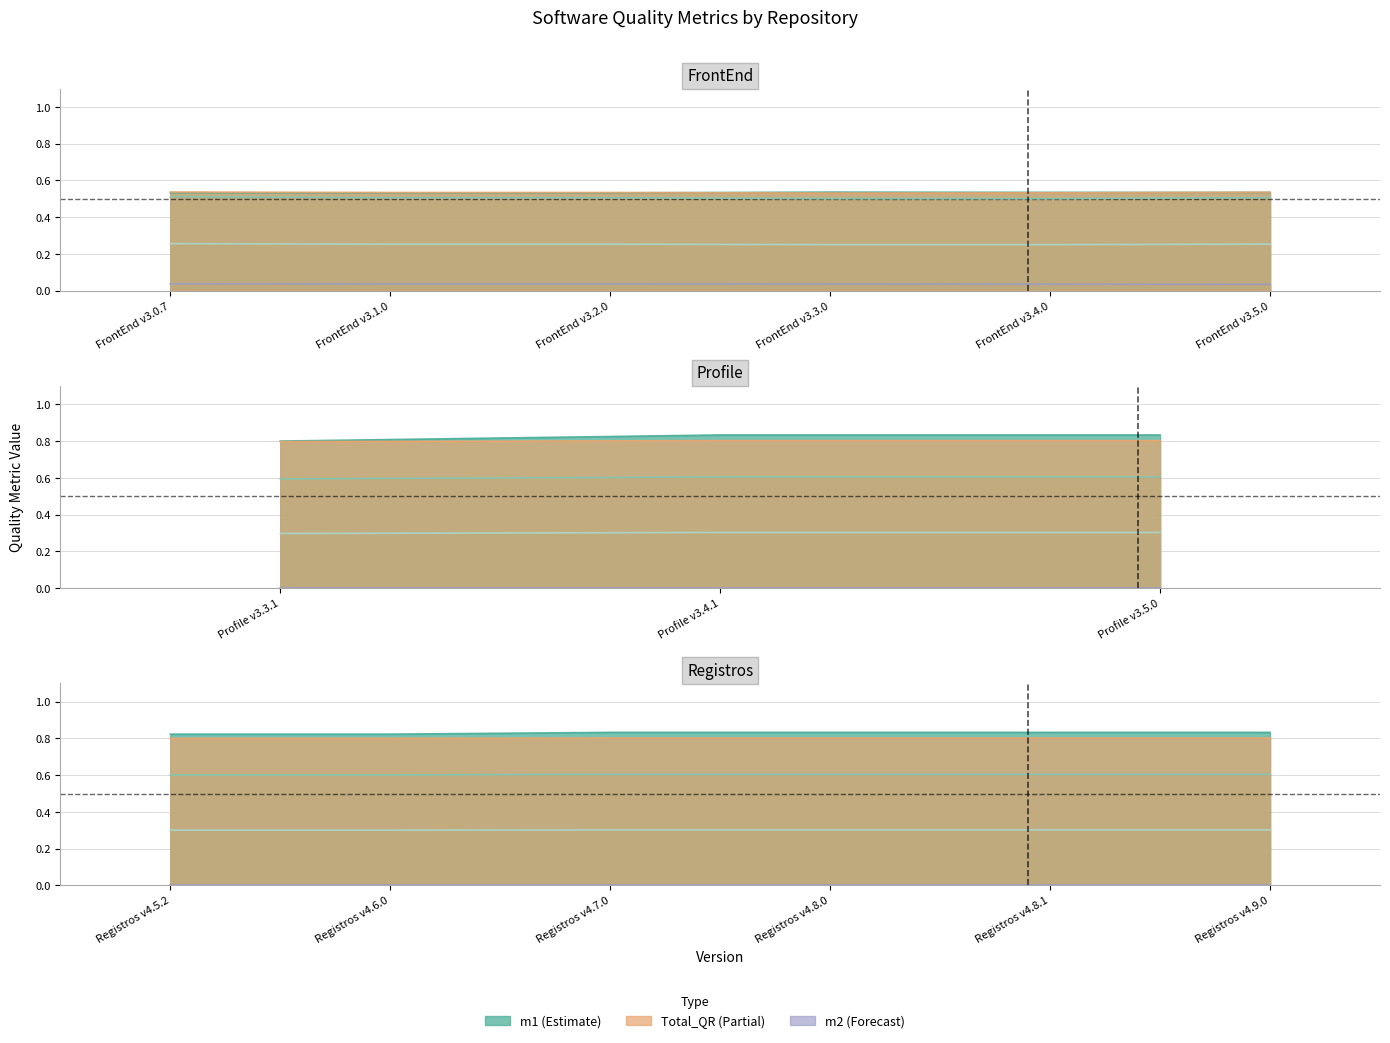

What is the label of the 7th point from the left?

Profile v3.3.1